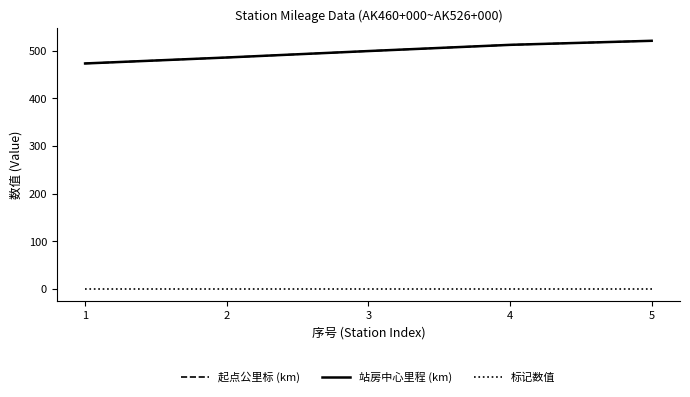

Does the chart display data point markers on the line(s)?

No